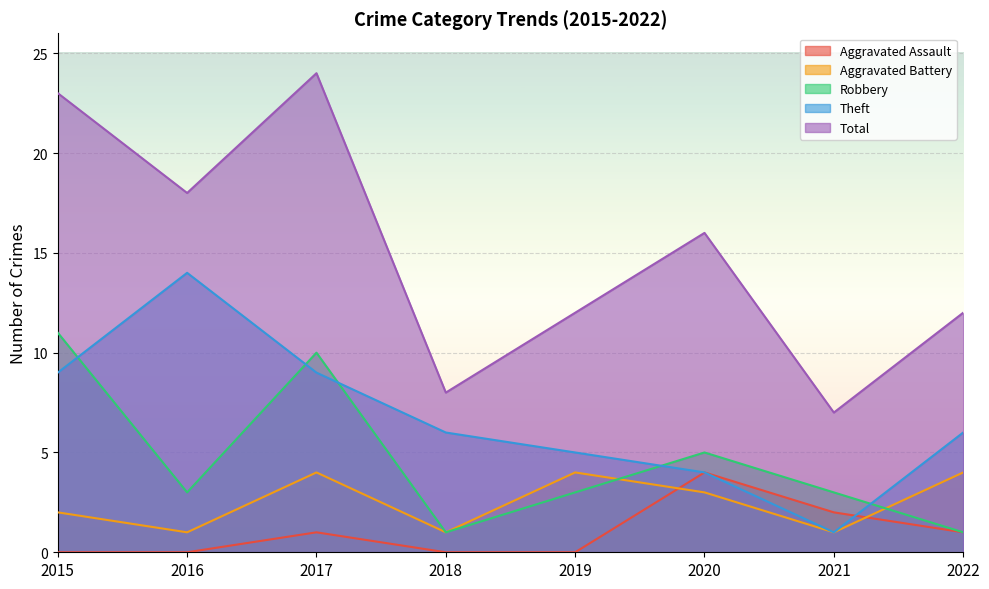

What is the greatest value displayed?

24